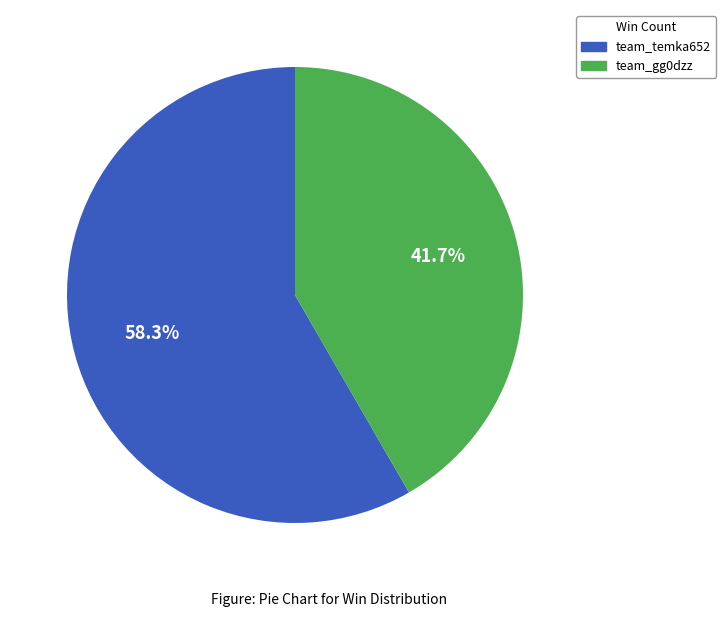

Combined, do team_temka652 and team_gg0dzz account for over 50%?

Yes